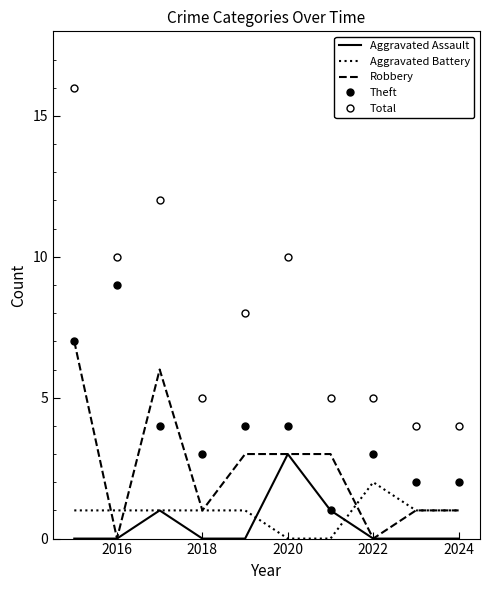

Does the chart have visible grid lines?

No